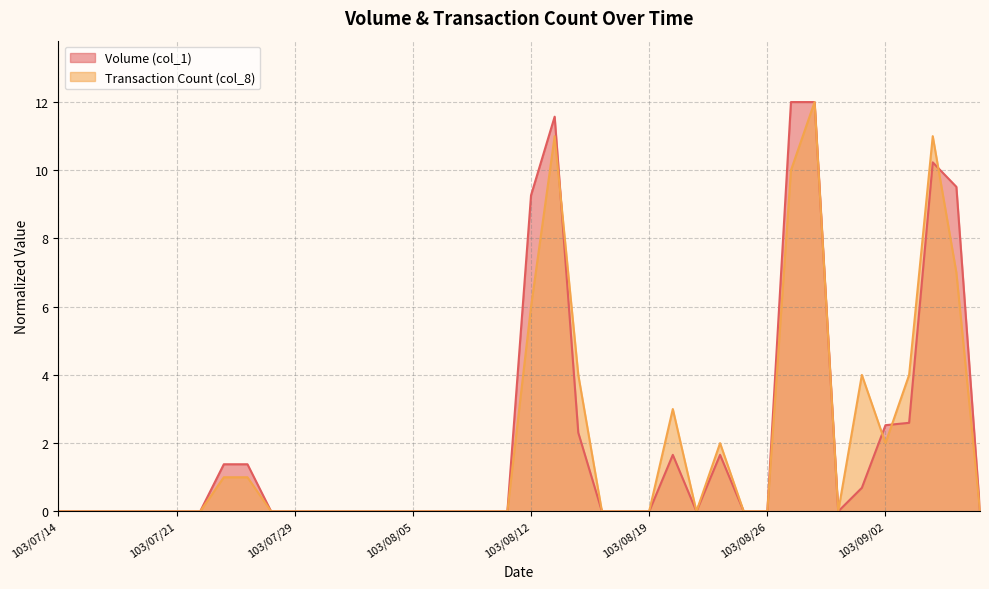

Rank the categories by Volume (col_1) value from lowest to highest.

103/07/14, 103/07/15, 103/07/16, 103/07/17, 103/07/18, 103/07/21, 103/07/22, 103/07/28, 103/07/29, 103/07/30, 103/07/31, 103/08/01, 103/08/04, 103/08/05, 103/08/06, 103/08/07, 103/08/08, 103/08/11, 103/08/15, 103/08/18, 103/08/19, 103/08/21, 103/08/25, 103/08/26, 103/08/29, 103/09/09, 103/09/01, 103/07/24, 103/07/25, 103/08/20, 103/08/22, 103/08/14, 103/09/02, 103/09/03, 103/08/12, 103/09/05, 103/09/04, 103/08/13, 103/08/27, 103/08/28